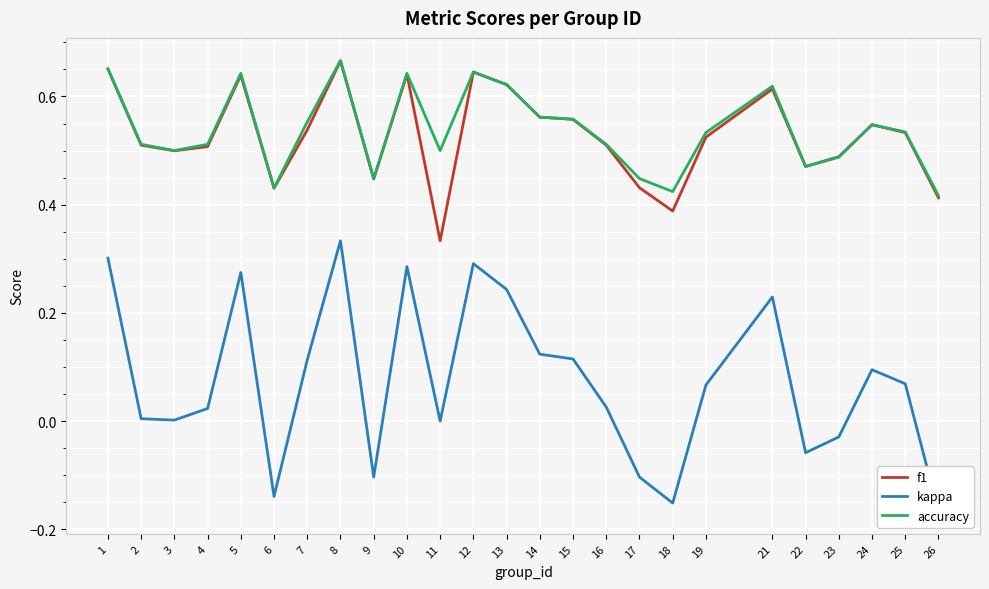

Reading left to right, what are all the values shown in this chart?

f1: 0.7	0.5	0.5	0.5	0.6	0.4	0.5	0.7	0.4	0.6	0.3	0.6	0.6	0.6	0.6	0.5	0.4	0.4	0.5	0.6	0.5	0.5	0.5	0.5	0.4
kappa: 0.3	0.0	0.0	0.0	0.3	-0.1	0.1	0.3	-0.1	0.3	0.0	0.3	0.2	0.1	0.1	0.0	-0.1	-0.2	0.1	0.2	-0.1	-0.0	0.1	0.1	-0.2
accuracy: 0.7	0.5	0.5	0.5	0.6	0.4	0.6	0.7	0.4	0.6	0.5	0.6	0.6	0.6	0.6	0.5	0.4	0.4	0.5	0.6	0.5	0.5	0.5	0.5	0.4